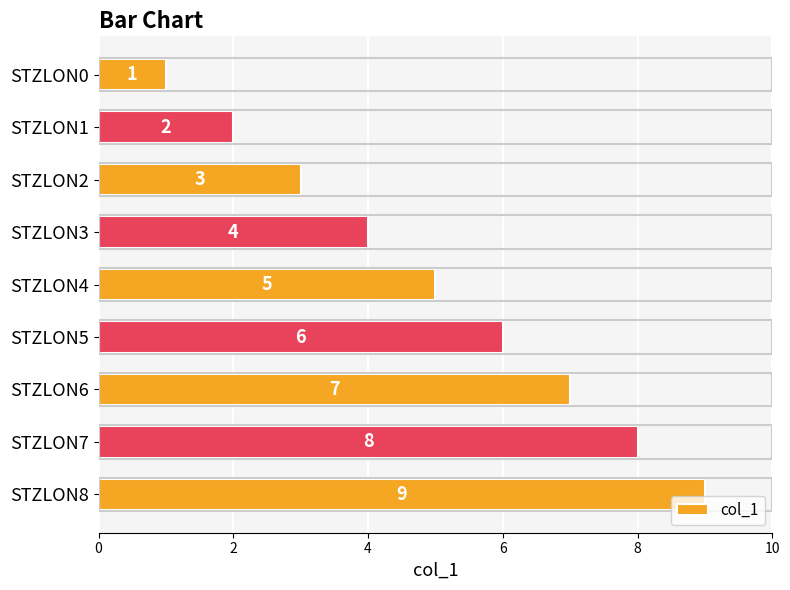

Which has a higher value, STZLON3 or STZLON7?

STZLON7